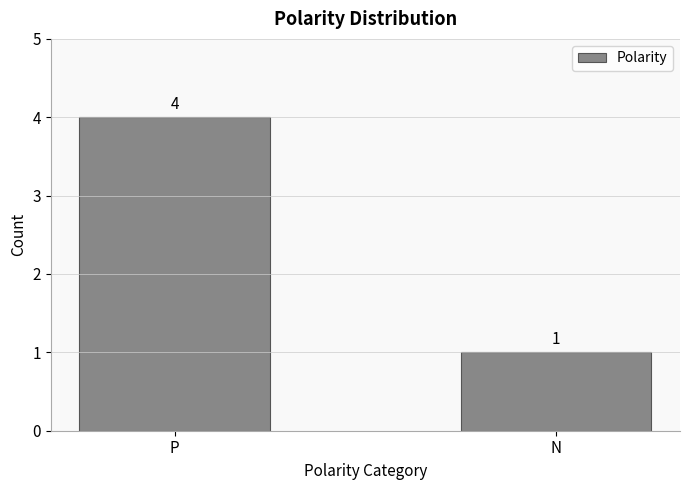

List the labels in order of value, smallest first.

N, P